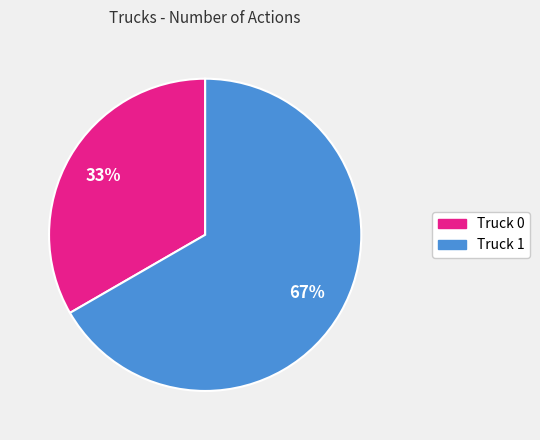

The Truck 0 slice represents 20% of the pie. True or false?

False